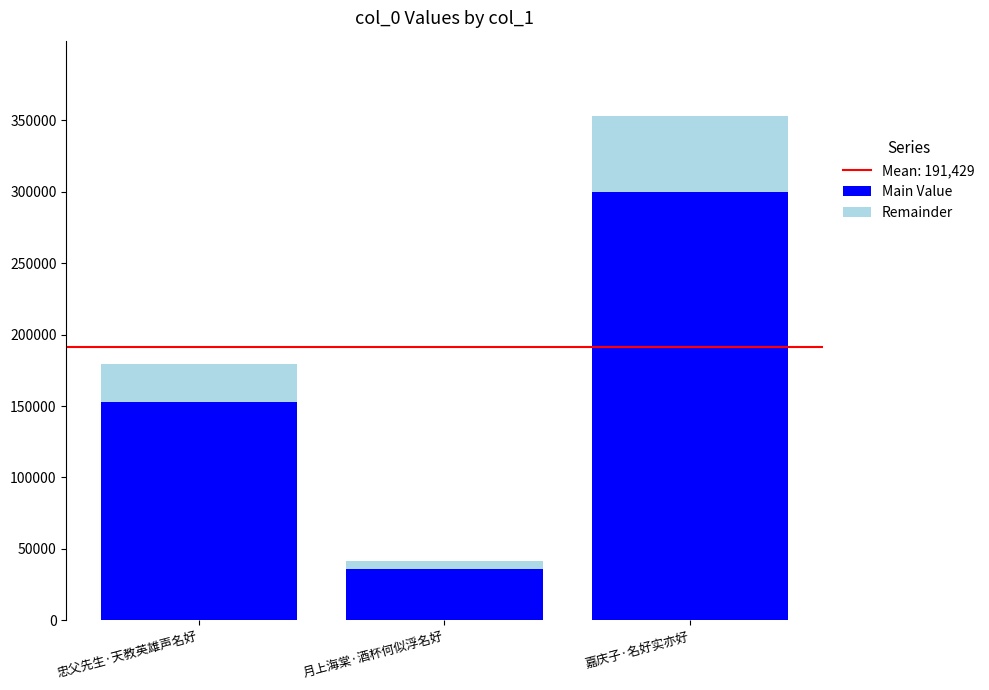

Rank the categories by Main Value value from highest to lowest.

嘉庆子·名好实亦好, 忠父先生·天教英雄声名好, 月上海棠·酒杯何似浮名好